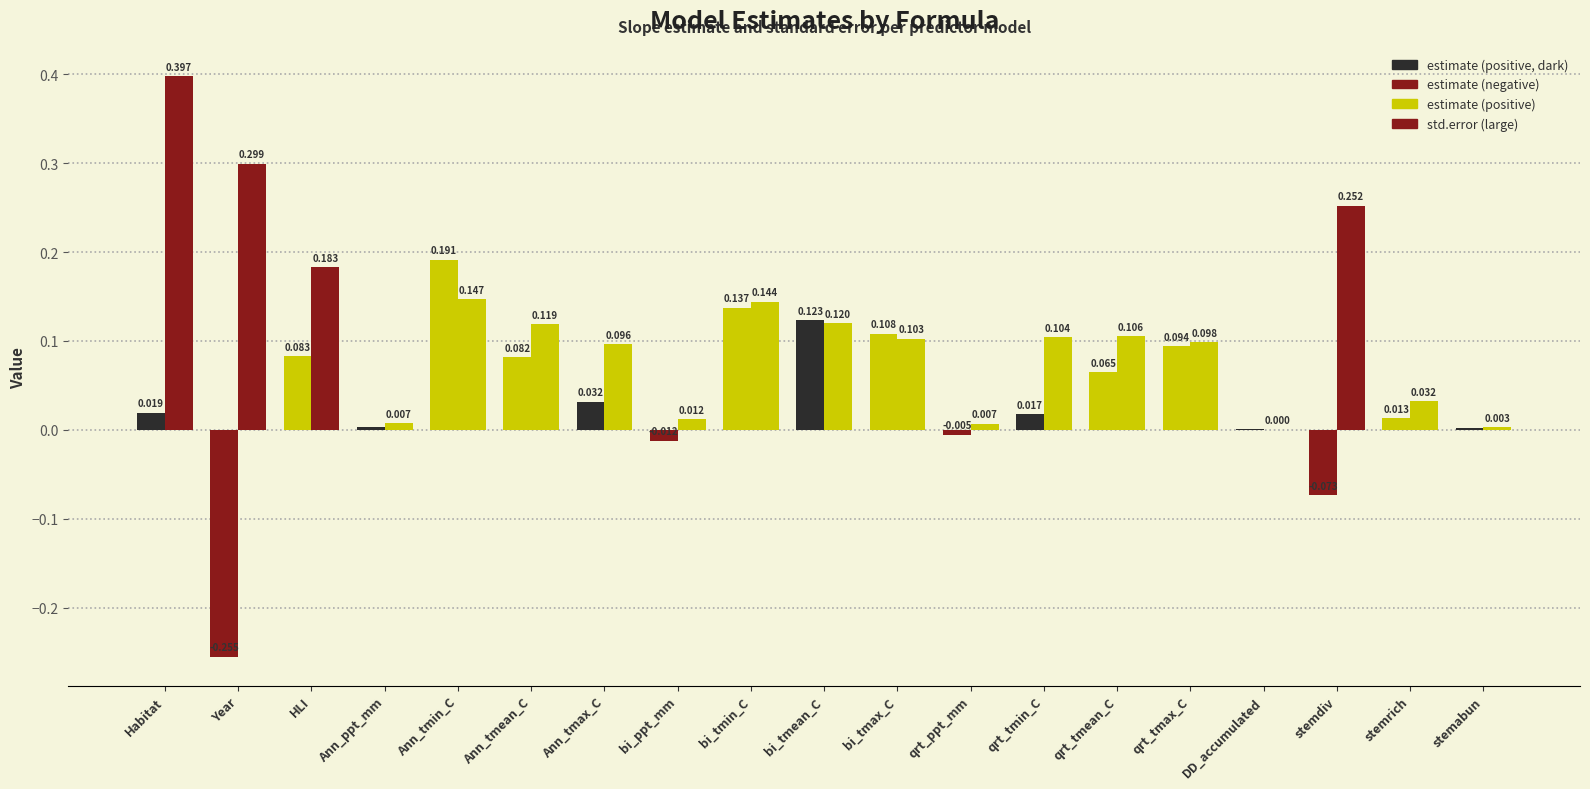

Reading right to left, list all the values displayed in this chart.

estimate: 0.0	0.0	-0.1	0.0	0.1	0.1	0.0	-0.0	0.1	0.1	0.1	-0.0	0.0	0.1	0.2	0.0	0.1	-0.3	0.0
std.error: 0.0	0.0	0.3	0.0	0.1	0.1	0.1	0.0	0.1	0.1	0.1	0.0	0.1	0.1	0.1	0.0	0.2	0.3	0.4